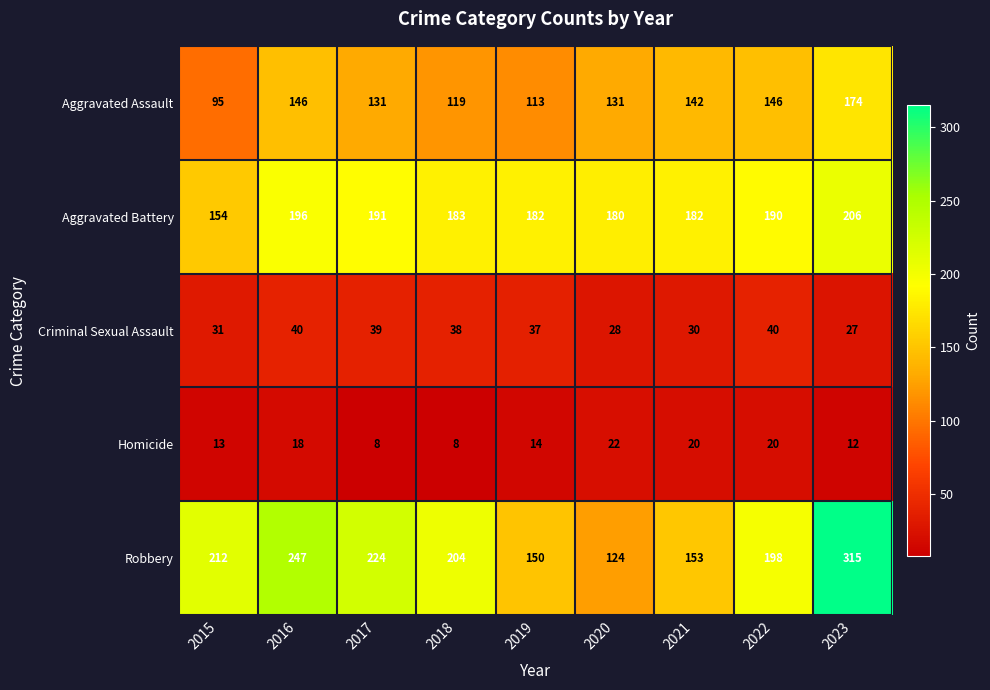

True or false: Criminal Sexual Assault has a value of 17 at 2018.

False